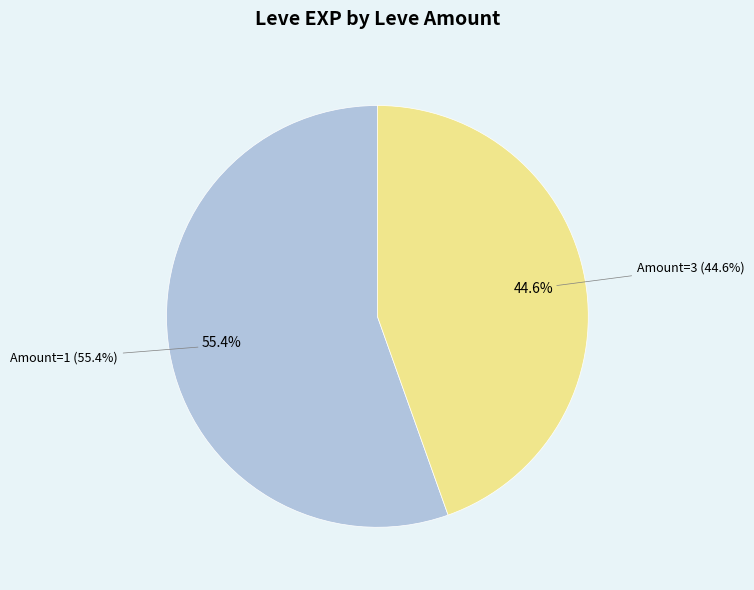

What is the largest slice in the pie chart?

1